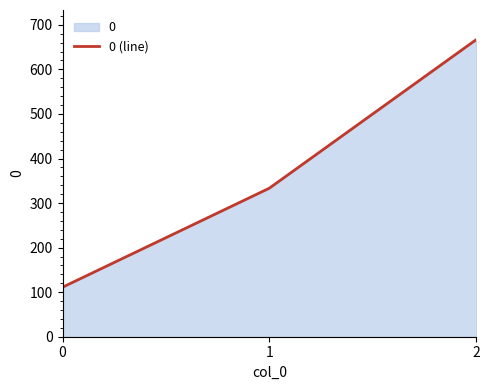

What is the value of the 3rd point from the left?

666.7